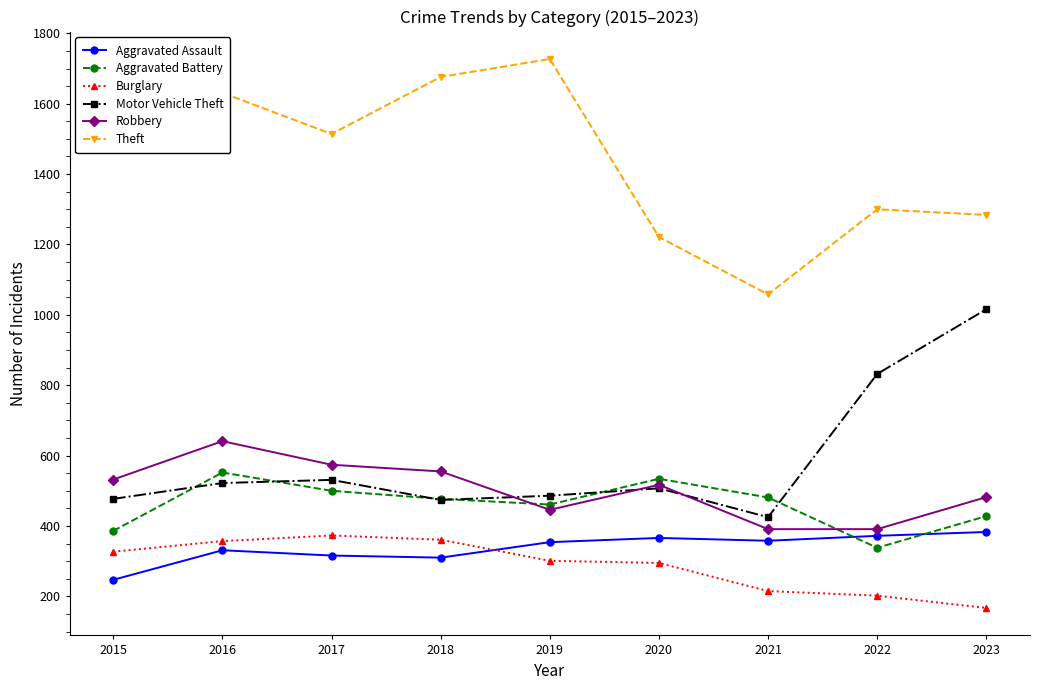

True or false: Robbery and Aggravated Assault cross at least once.

False